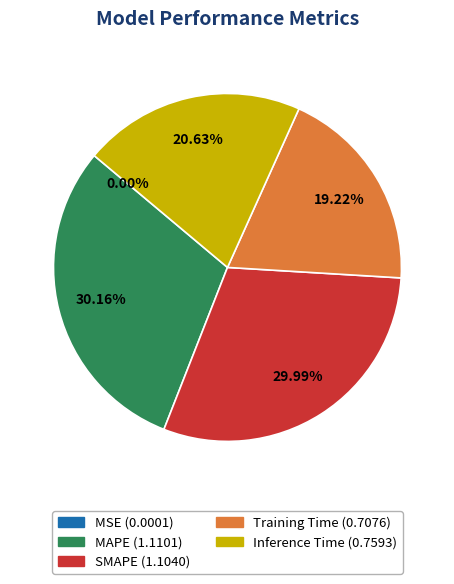

Is the sum of Inference Time and Training Time greater than half?

No